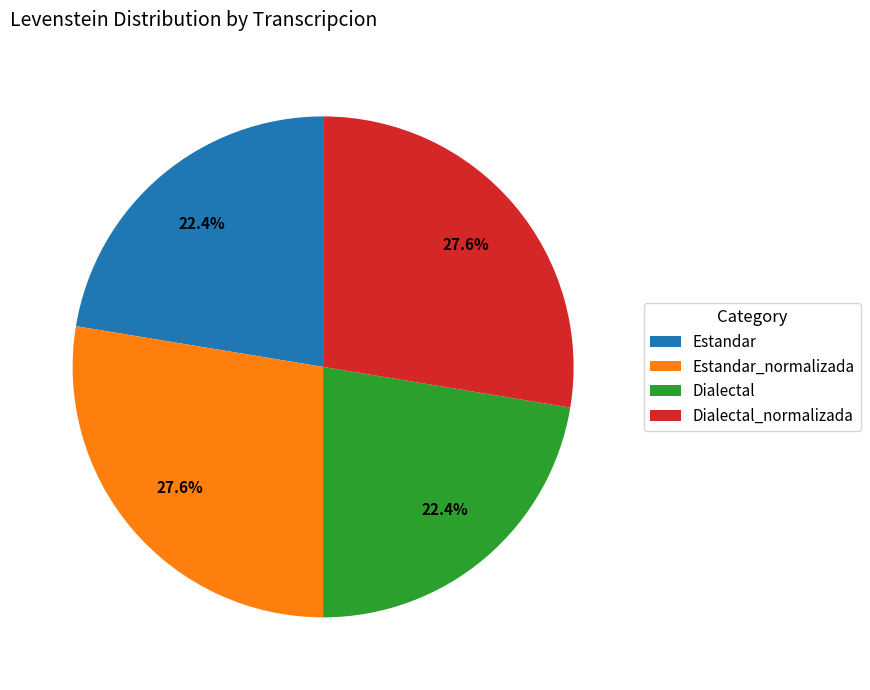

To the nearest percent, what portion does Dialectal_normalizada represent?

28%